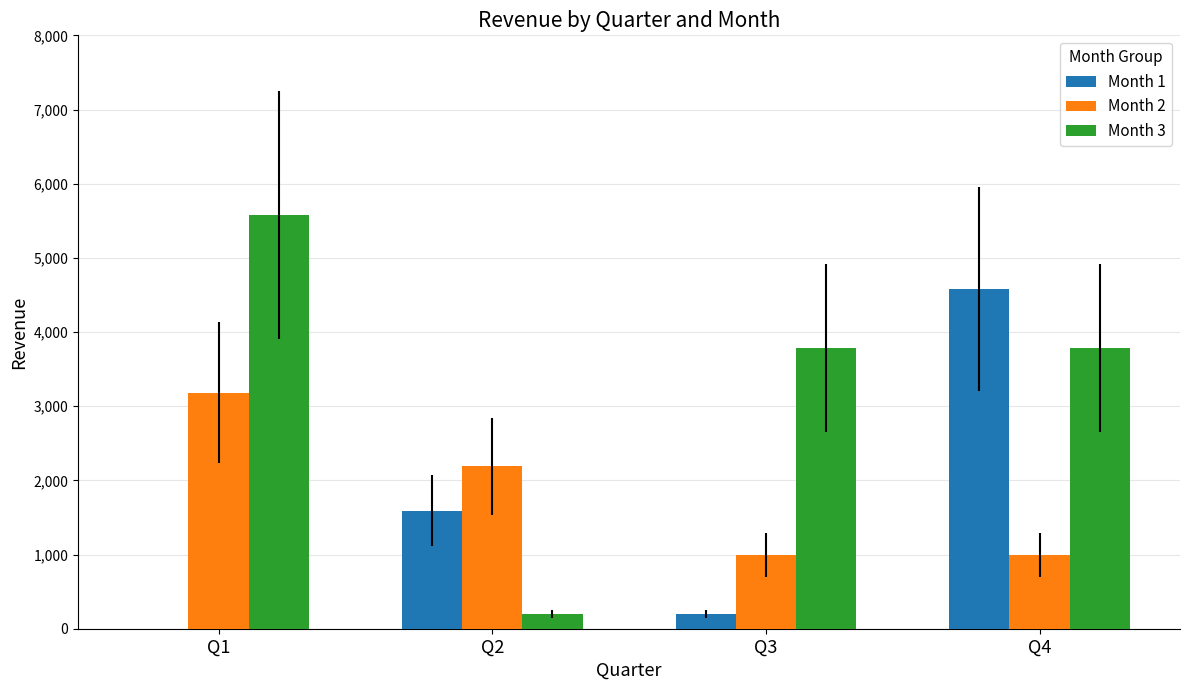

Does the chart contain stacked bars?

No